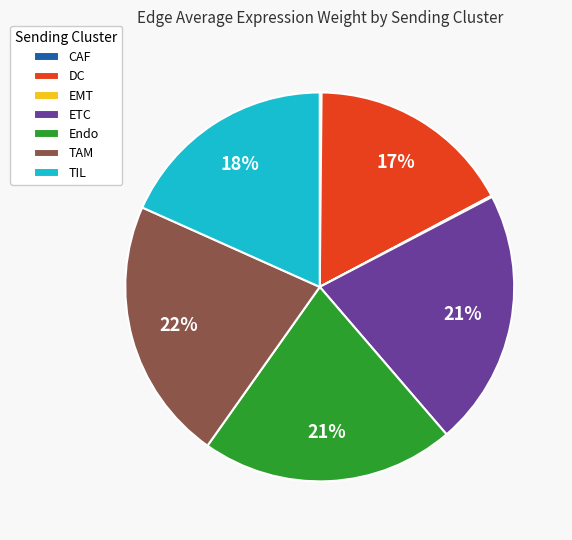

To the nearest percent, what is the difference between the largest and smallest slice percentages?

22%